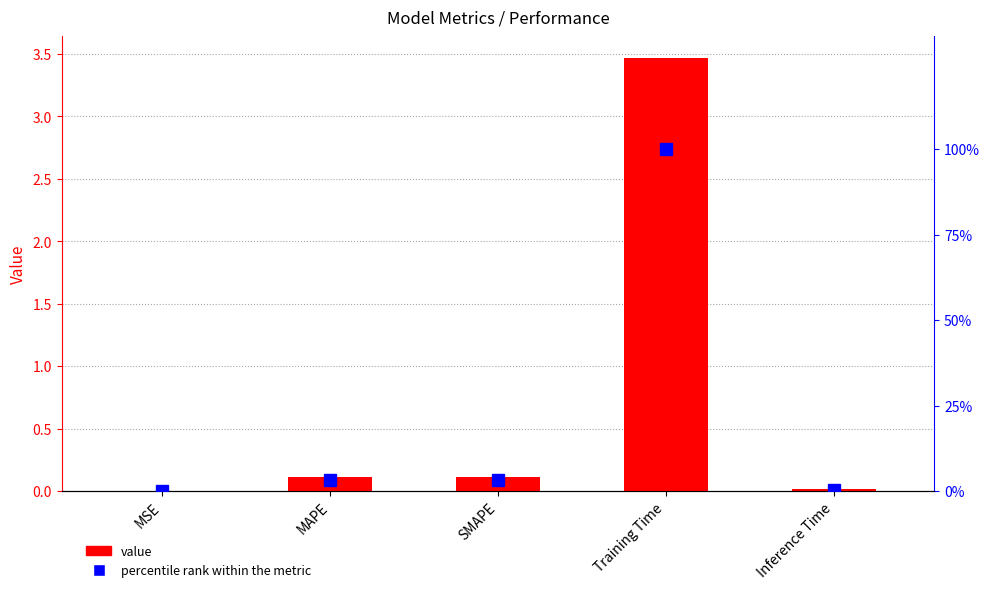

Rank the categories by percentile rank within the metric value from lowest to highest.

MSE, Inference Time, SMAPE, MAPE, Training Time